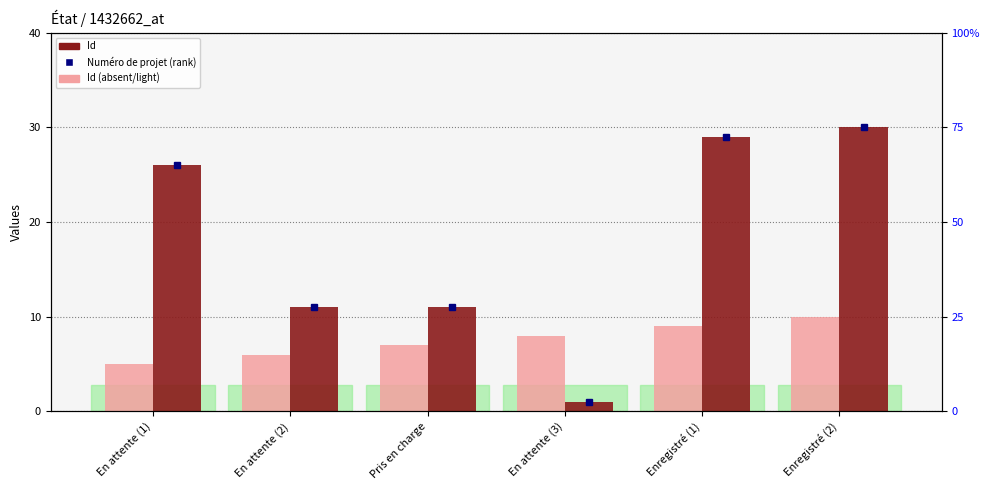

Where is Numéro de projet nearest to the value 15?

En attente (2)